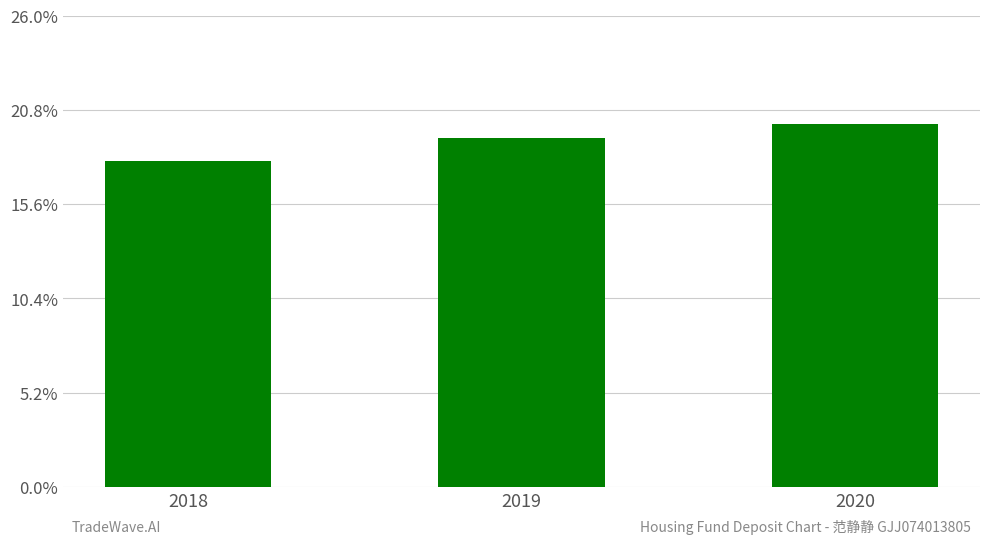

What is the difference between the maximum and minimum values?

600